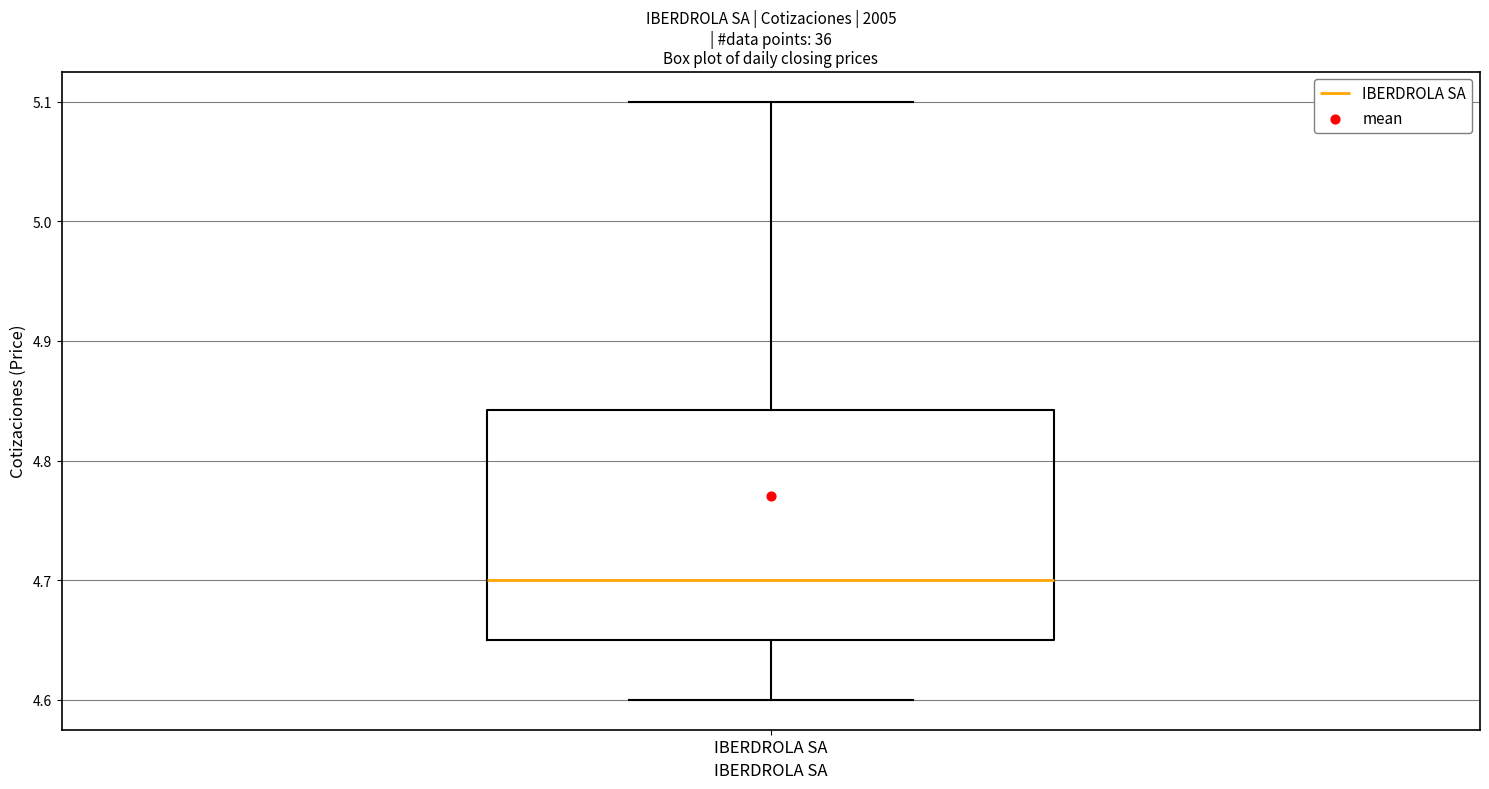

Read this box plot against the y-axis: the position of the median line, the range covered by the box, and the ends of both whiskers. The values are not printed on the chart, so give them approximately, as read against the axis.

median 4.70, box 4.65 to 4.84, whiskers 4.60 to 5.10